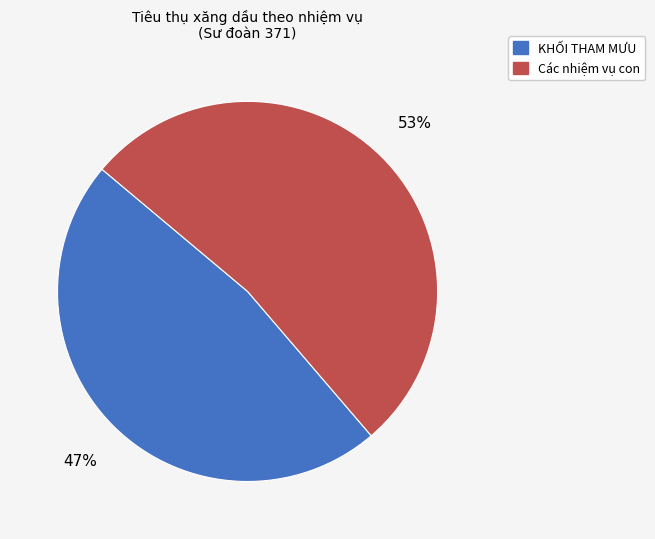

To the nearest percent, what is the average slice percentage?

50%